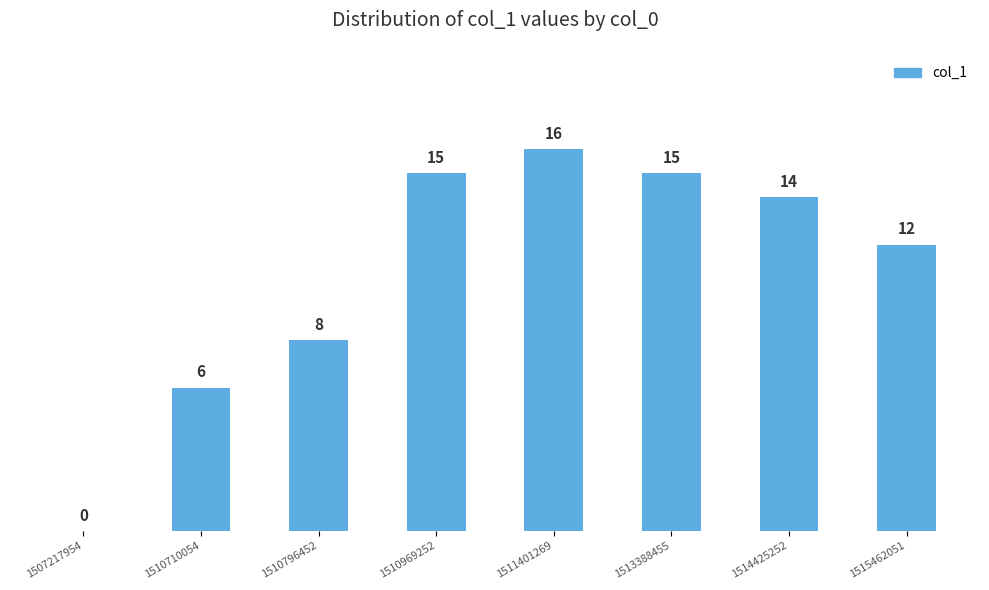

How many positive values are there?

7